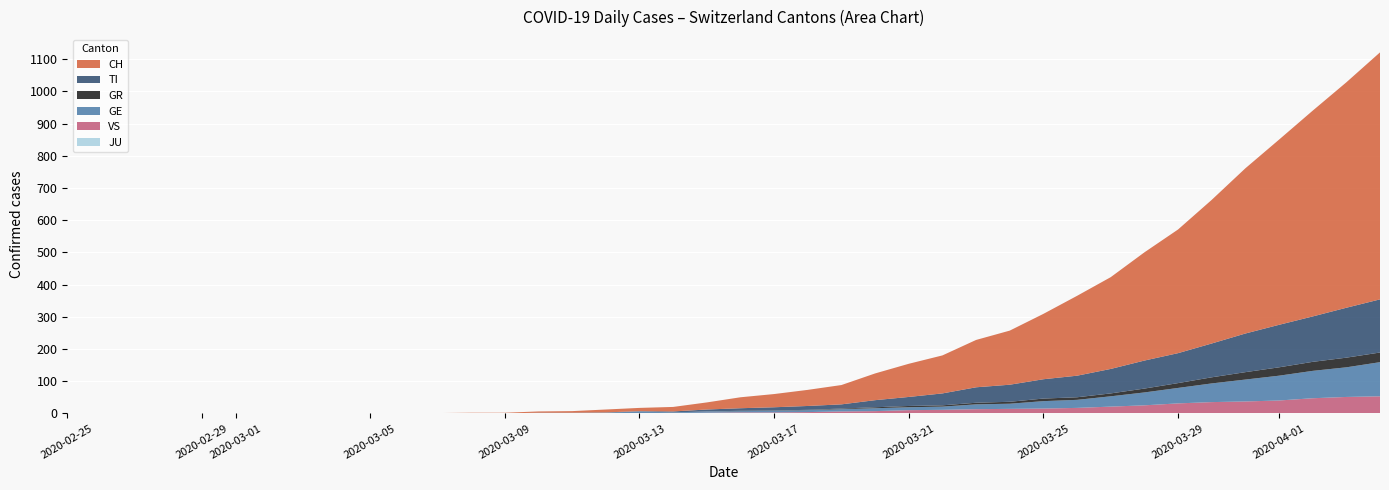

Reading left to right, extract all data points from this chart.

CH: 0	0	0	0	0	0	0	0	0	0	1	1	2	2	4	5	9	10	14	22	34	41	50	60	83	103	118	147	168	203	248	285	336	384	446	513	575	639	700	767
TI: 0	0	0	0	0	0	0	0	0	0	0	0	0	0	1	1	1	1	3	6	8	10	12	13	22	28	37	48	53	60	67	76	87	93	105	120	132	141	155	165
GR: 0	0	0	0	0	0	0	0	0	0	0	0	0	0	0	0	0	0	0	0	1	1	1	2	3	4	4	5	6	8	8	9	12	15	19	23	26	28	30	30
GE: 0	0	0	0	0	0	0	0	0	0	0	0	0	0	1	1	2	5	2	4	4	5	6	7	9	9	10	15	16	23	25	32	40	48	58	68	77	85	92	106
VS: 0	0	0	0	0	0	0	0	0	0	0	0	0	0	0	0	0	1	1	2	3	3	4	6	7	10	11	13	14	15	17	21	25	31	35	37	40	47	51	53
JU: 0	0	0	0	0	0	0	0	0	0	0	0	0	0	0	0	0	0	0	0	0	0	0	0	0	0	0	0	0	0	0	0	0	0	0	0	0	0	0	0